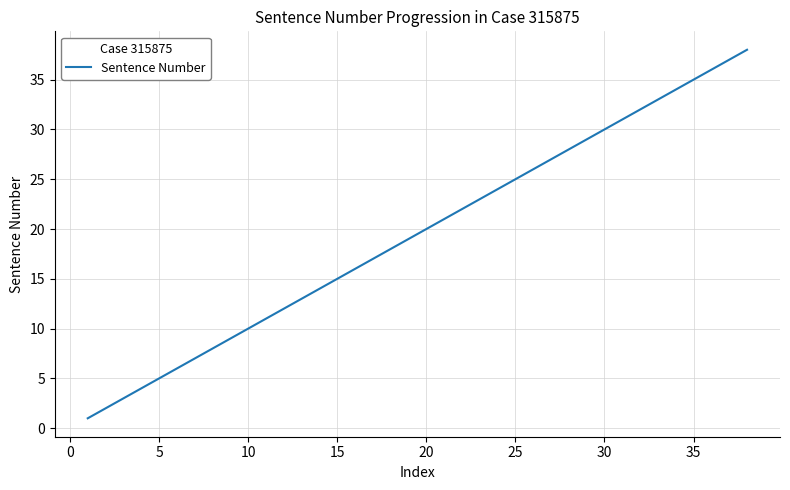

What is the maximum value shown in the chart?

38